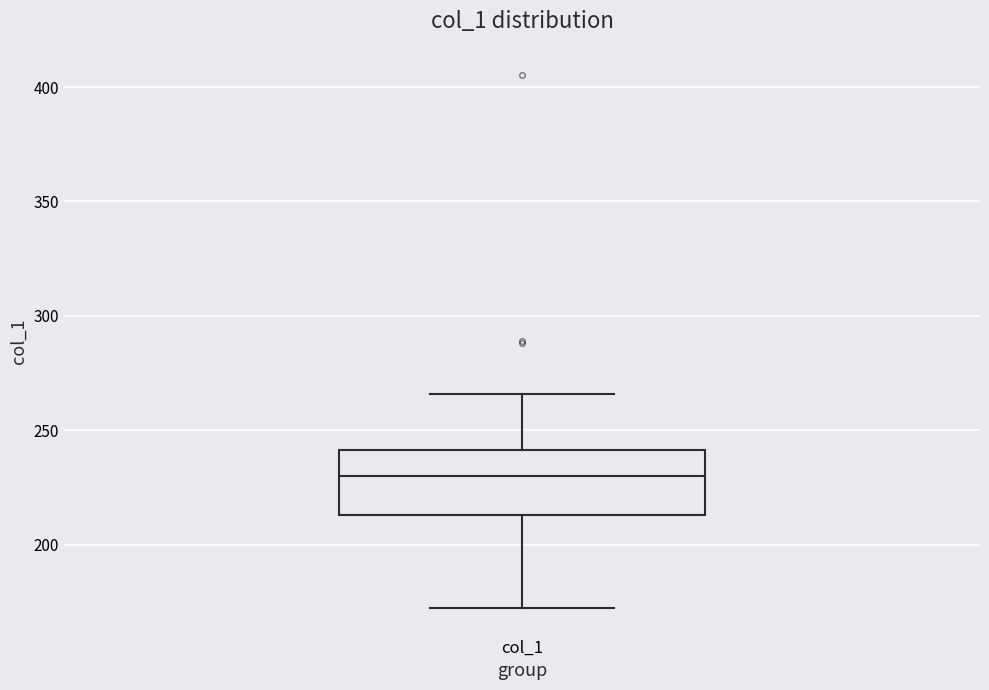

Where is the lower edge of the box for col_1 on the y-axis? The values are not printed on the chart, so give them approximately, as read against the axis.

215